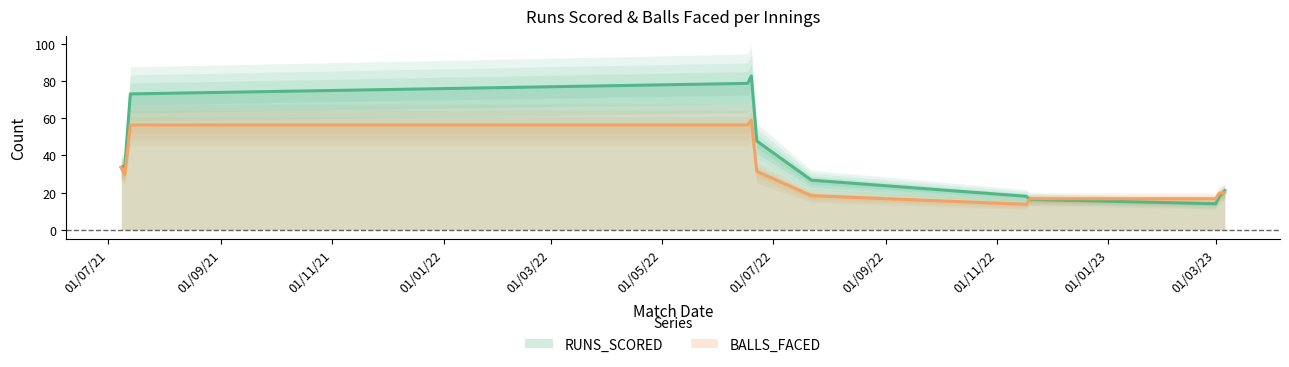

What is the maximum value for BALLS_FACED?

59.0